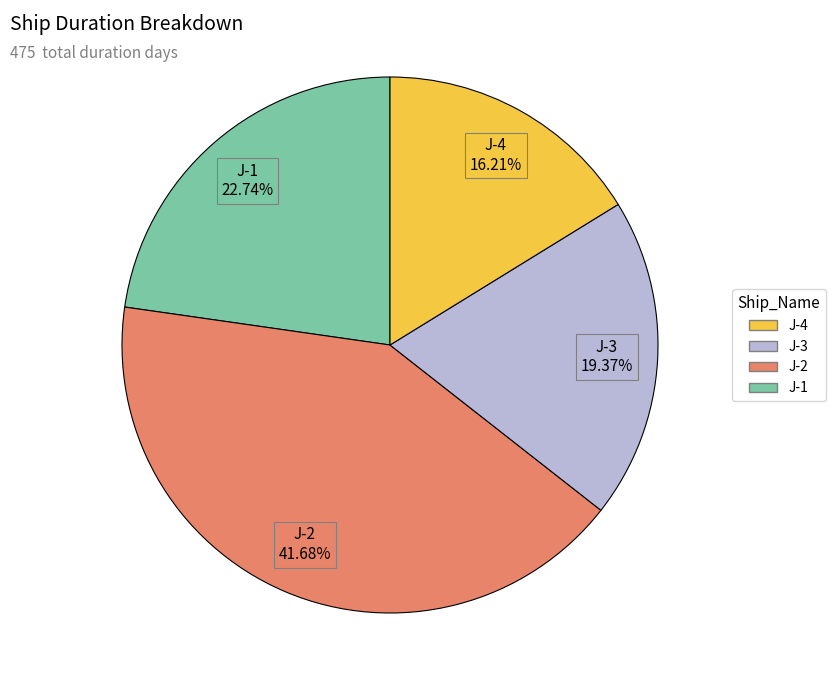

Is there a majority slice in this chart?

No